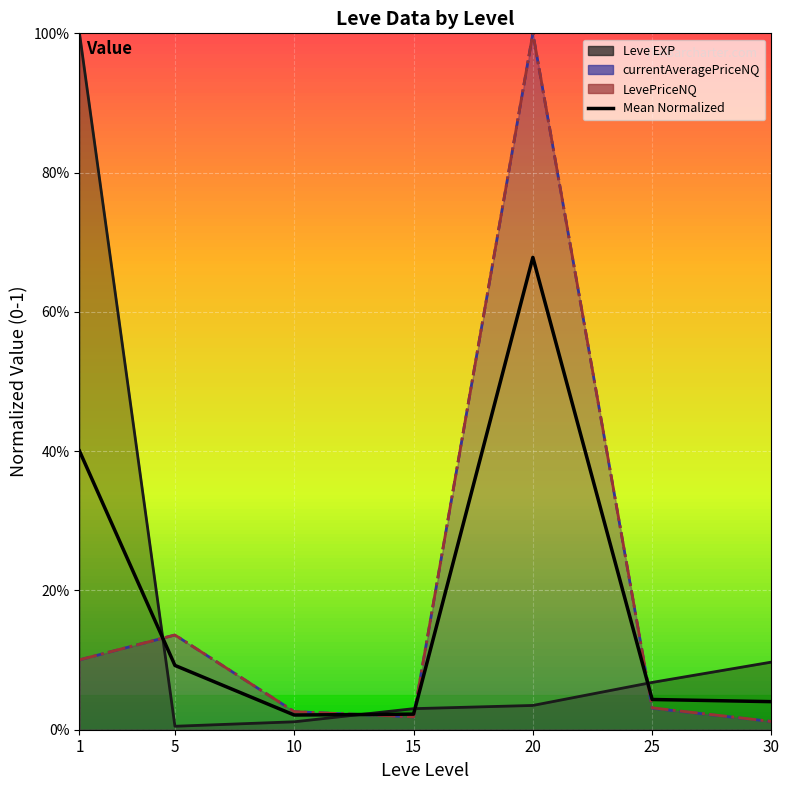

The value at 30 is 0.0. True or false?

False